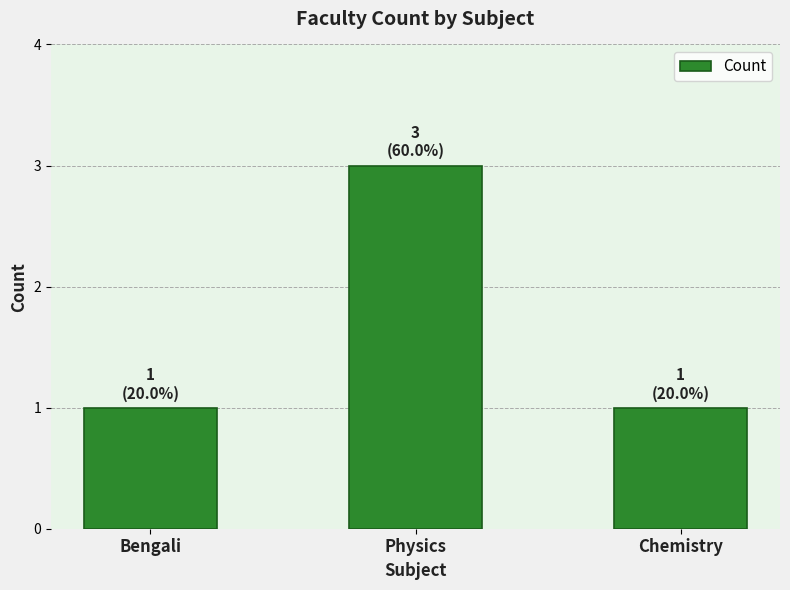

What is the greatest value displayed?

3